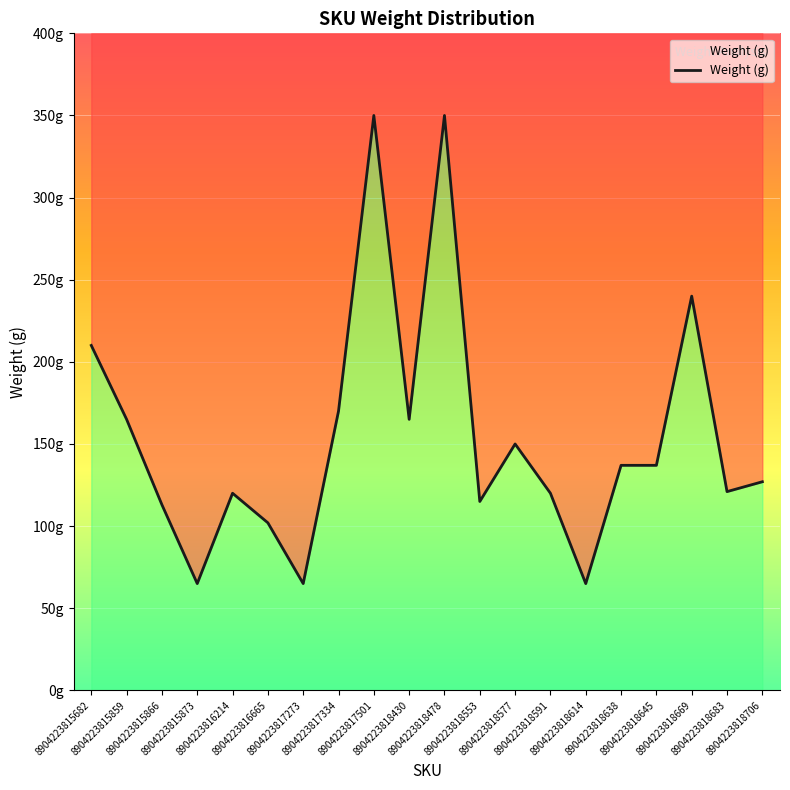

What is the smallest value displayed?

65